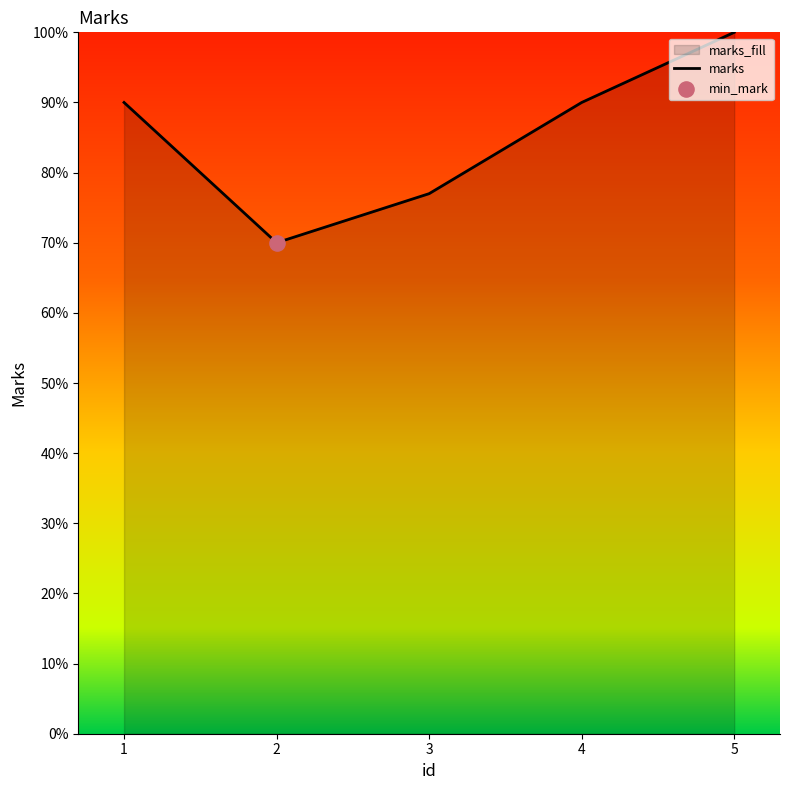

What is the change in value from 2 to 4?

+20